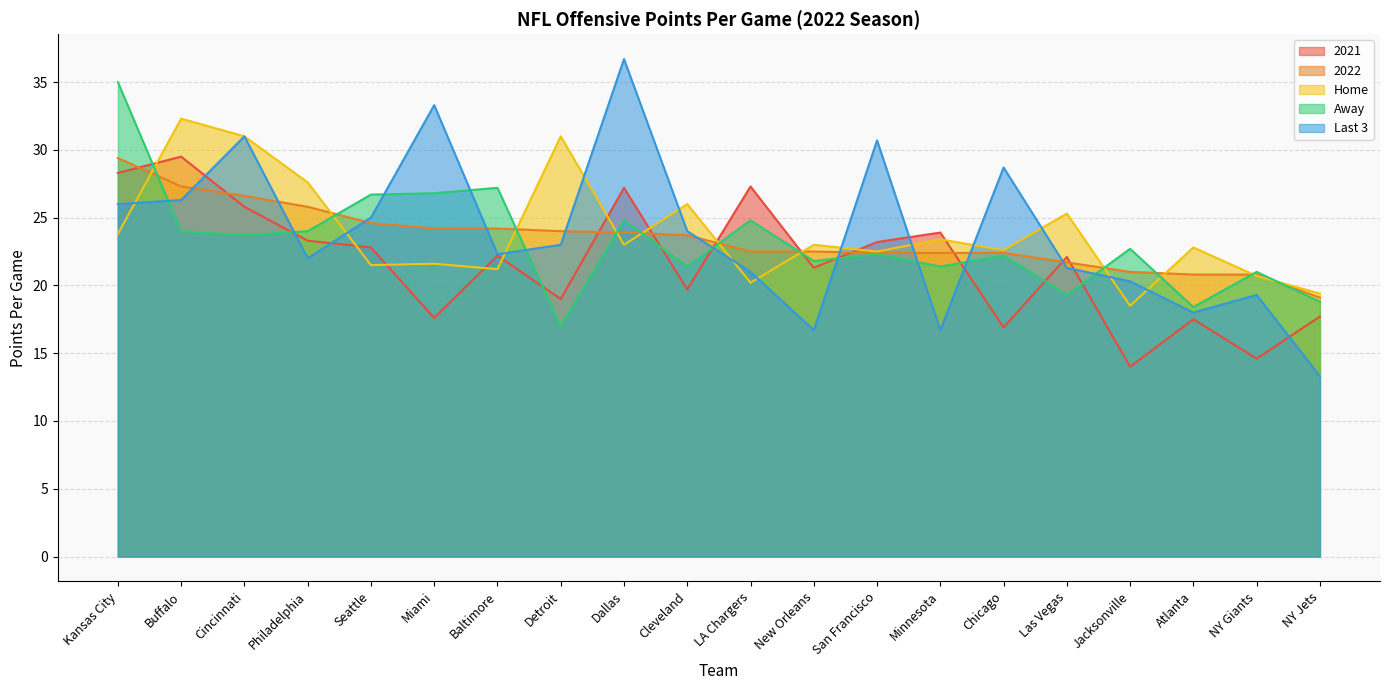

Which category has the highest value in the Away series?

Kansas City